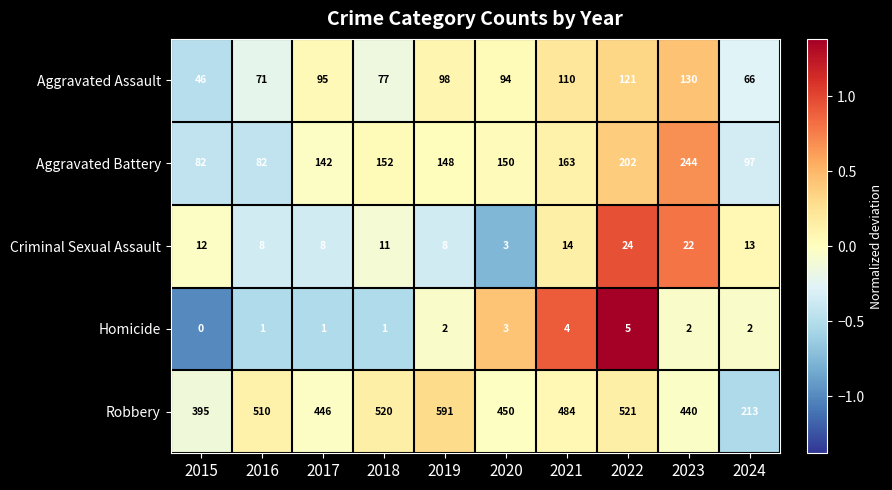

What is the difference between the highest and lowest values at 2019?

589